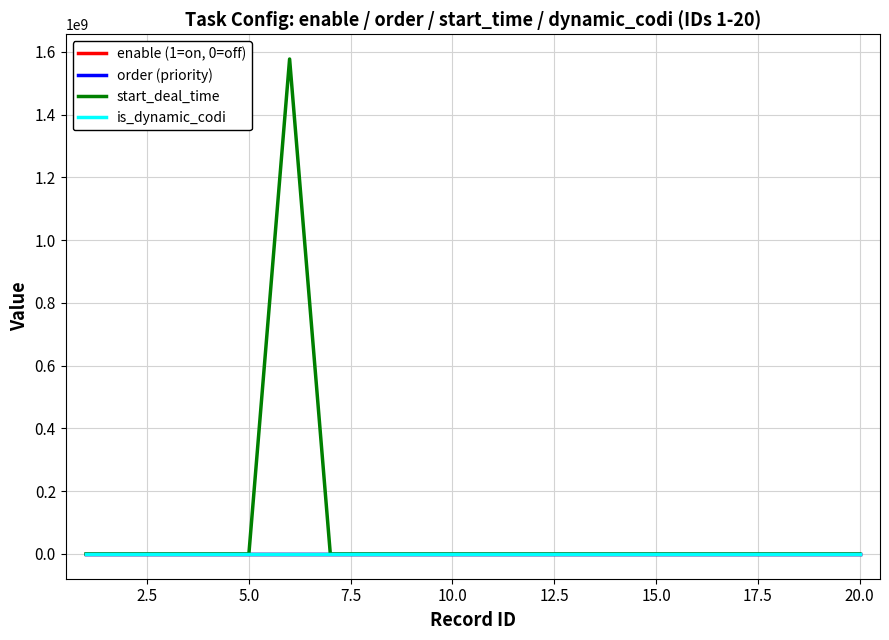

Which series has the largest total across all categories?

start_deal_time